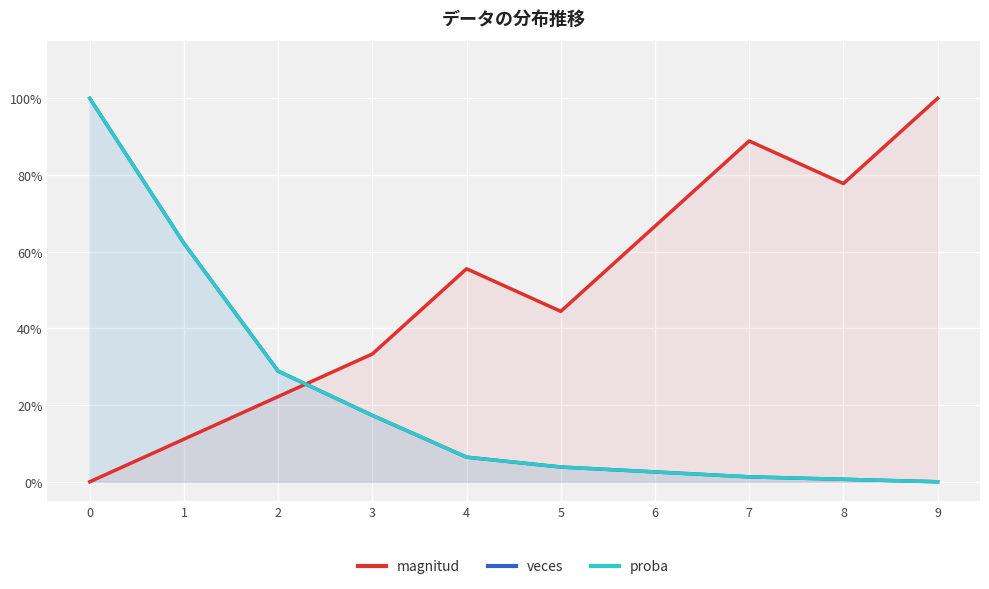

Which series has the largest total across all categories?

magnitud